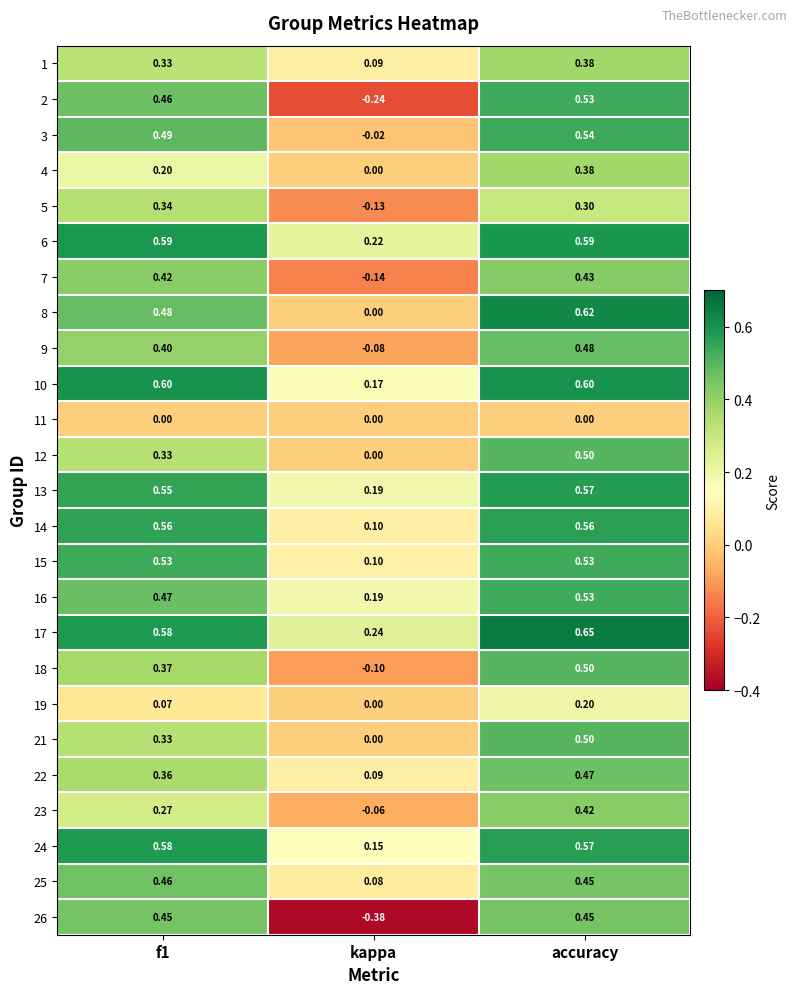

Which category has the highest value in the 13 series?

accuracy